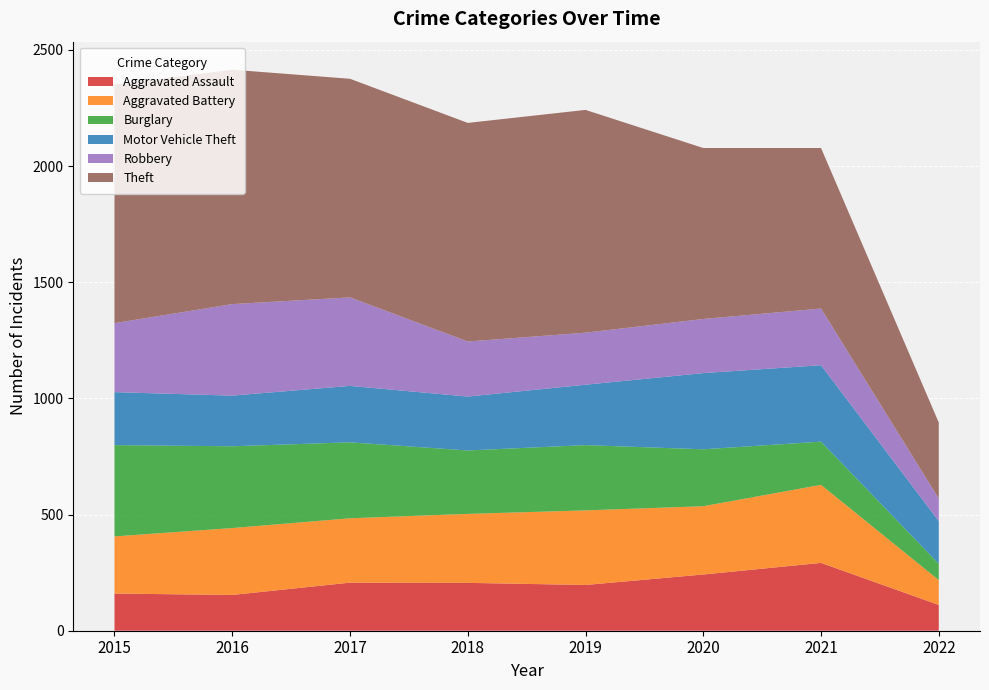

Reading left to right, transcribe all the data shown in this chart.

Aggravated Assault: 160	154	207	206	197	242	292	111
Aggravated Battery: 246	288	277	297	321	294	336	107
Burglary: 393	352	327	273	281	245	186	70
Motor Vehicle Theft: 228	218	243	232	260	328	329	184
Robbery: 297	394	381	237	224	233	244	97
Theft: 1027	1009	941	941	959	736	691	327